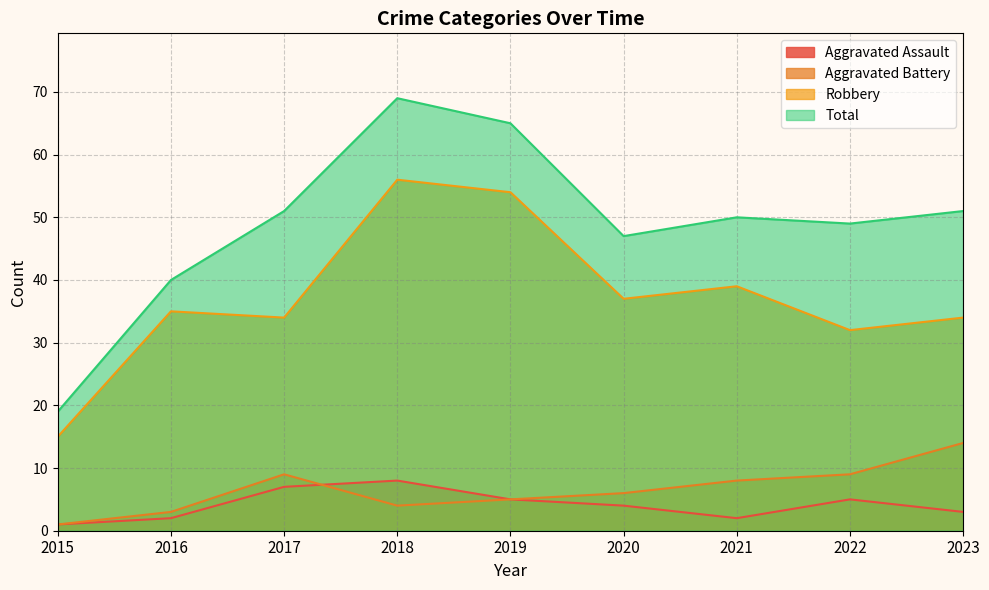

What is the difference between the maximum and minimum values in the Aggravated Assault series?

7